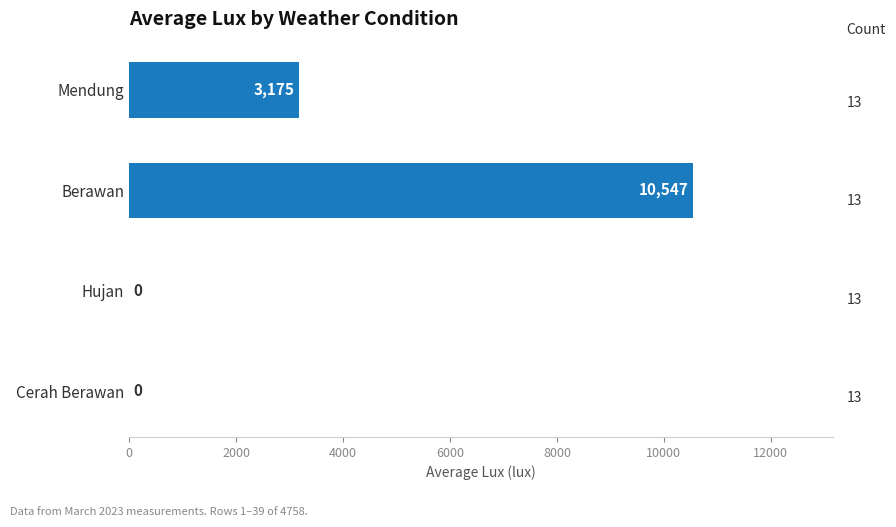

The value at Berawan is 3445.9. True or false?

False